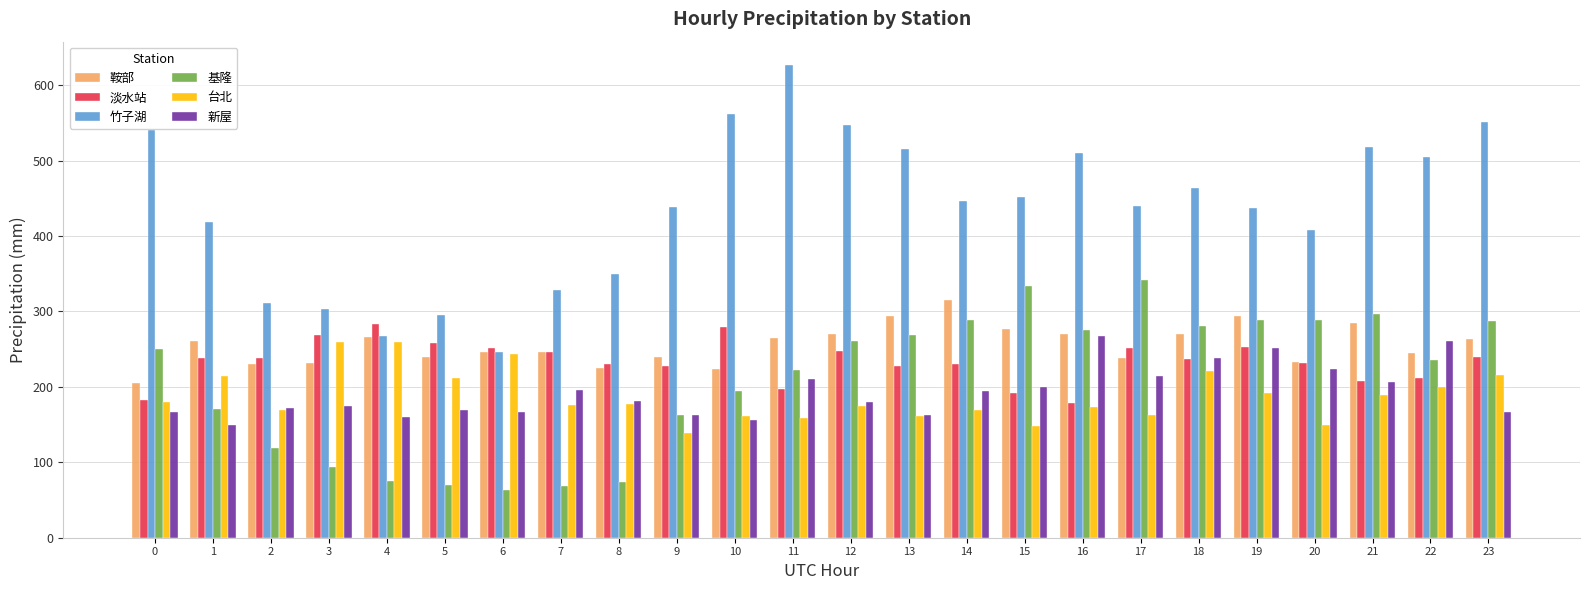

What is the total value across all series at 16?

1675.3